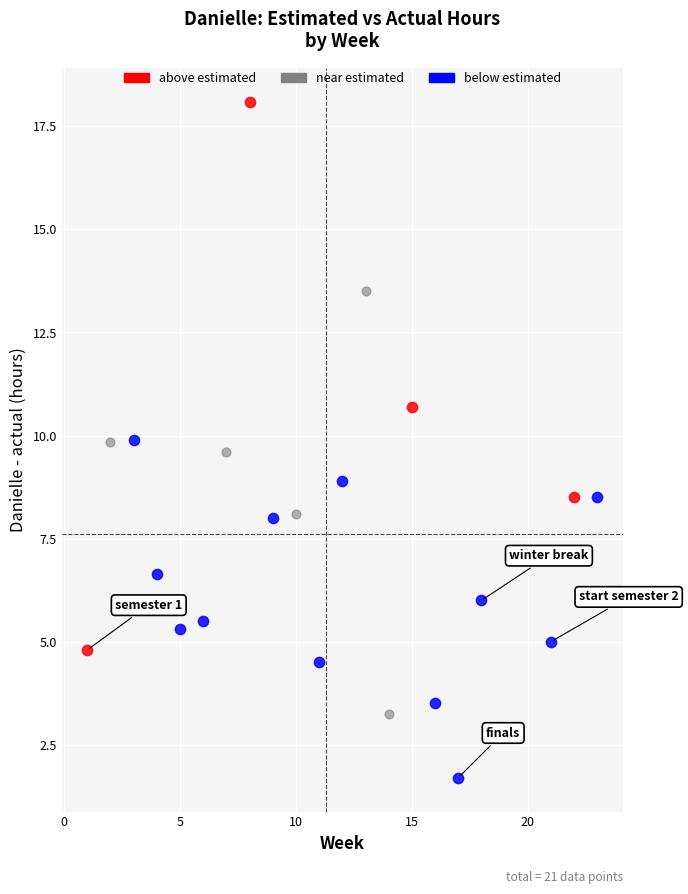

Which series contains the highest Y value?

above estimated